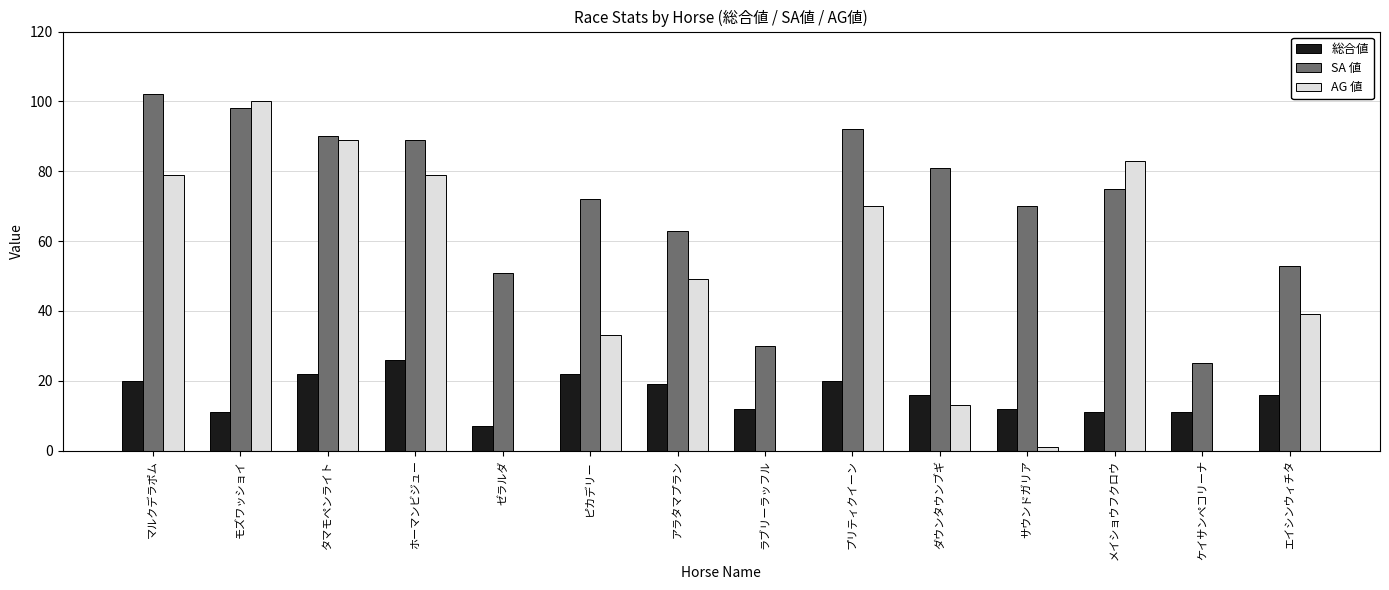

What is the average value of the 総合値 series?

16